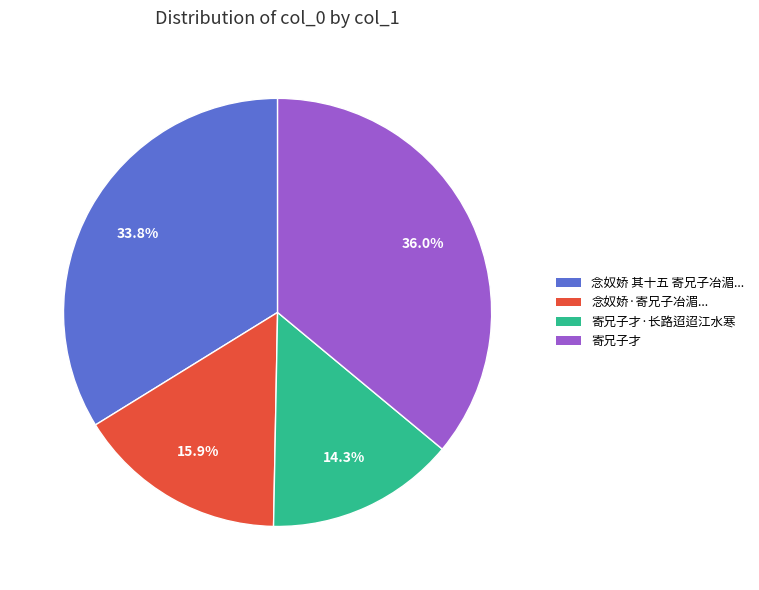

Count the number of slices in the pie.

4